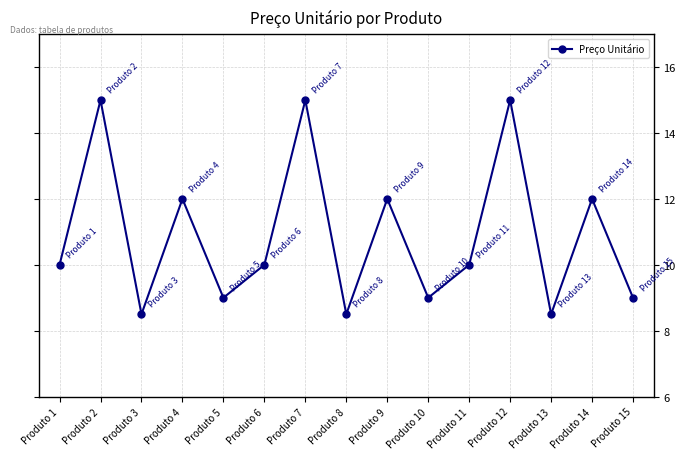

What is the smallest value displayed?

8.5